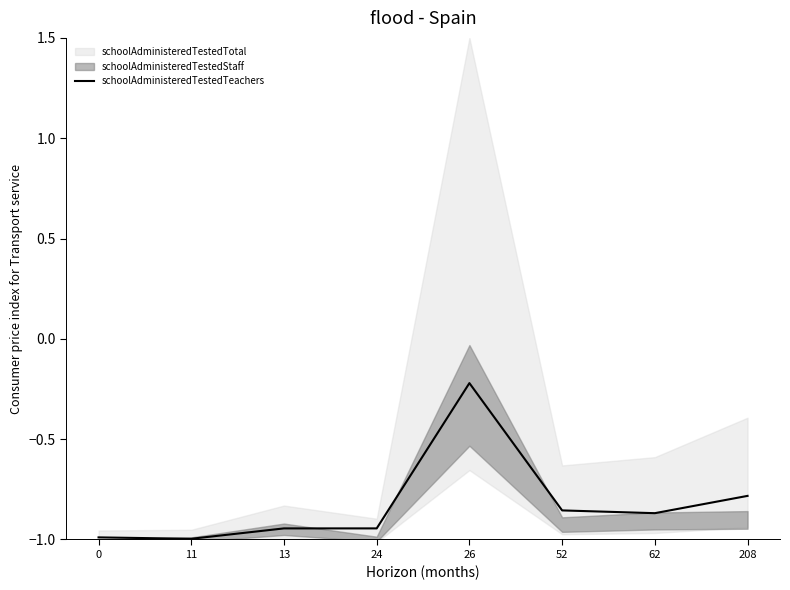

How many lines are shown in the chart?

1